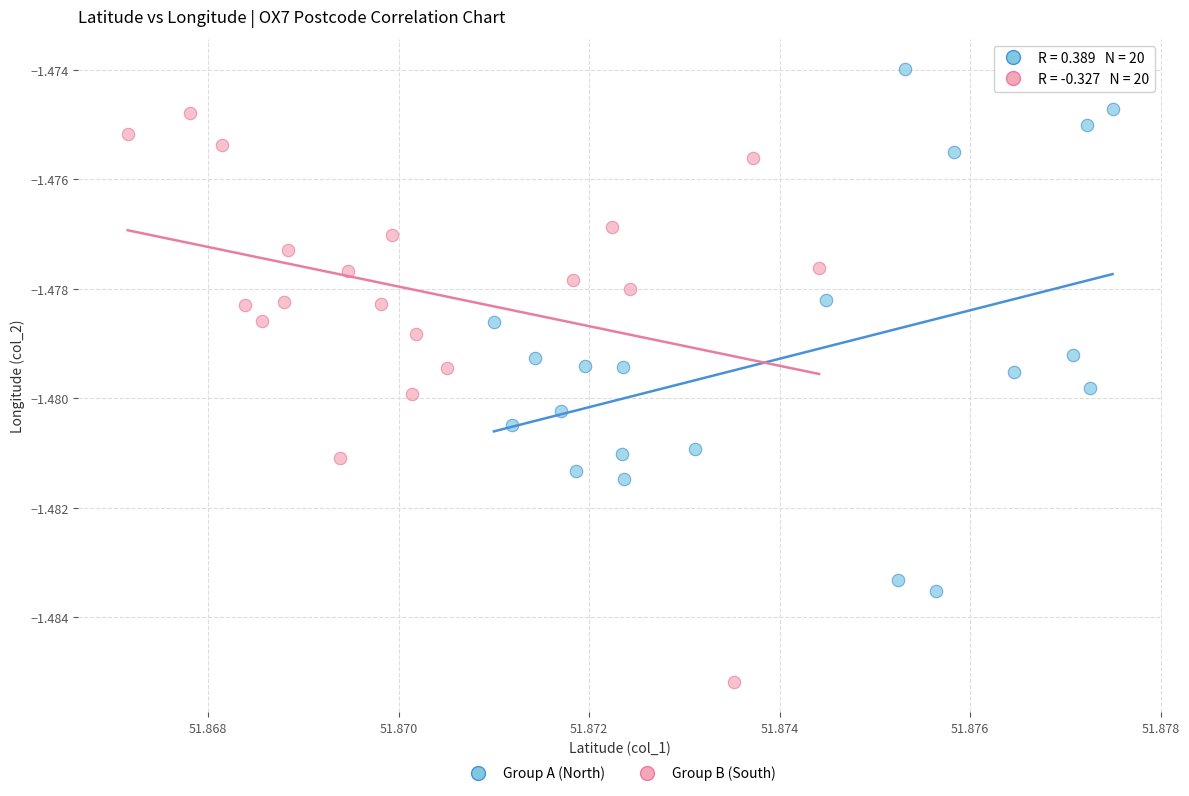

Which series contains the lowest Y value?

Group B (South)